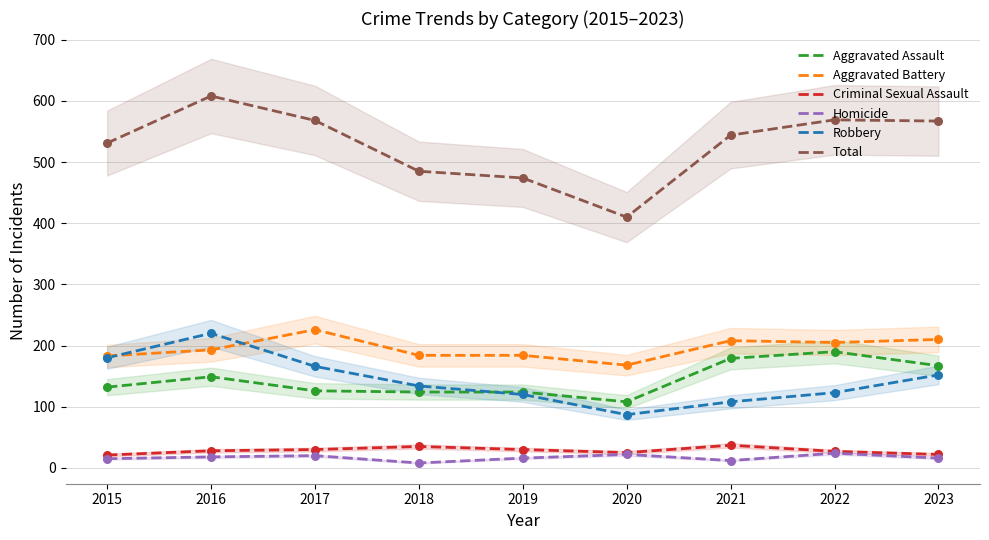

Which series reaches the minimum Y coordinate?

Homicide